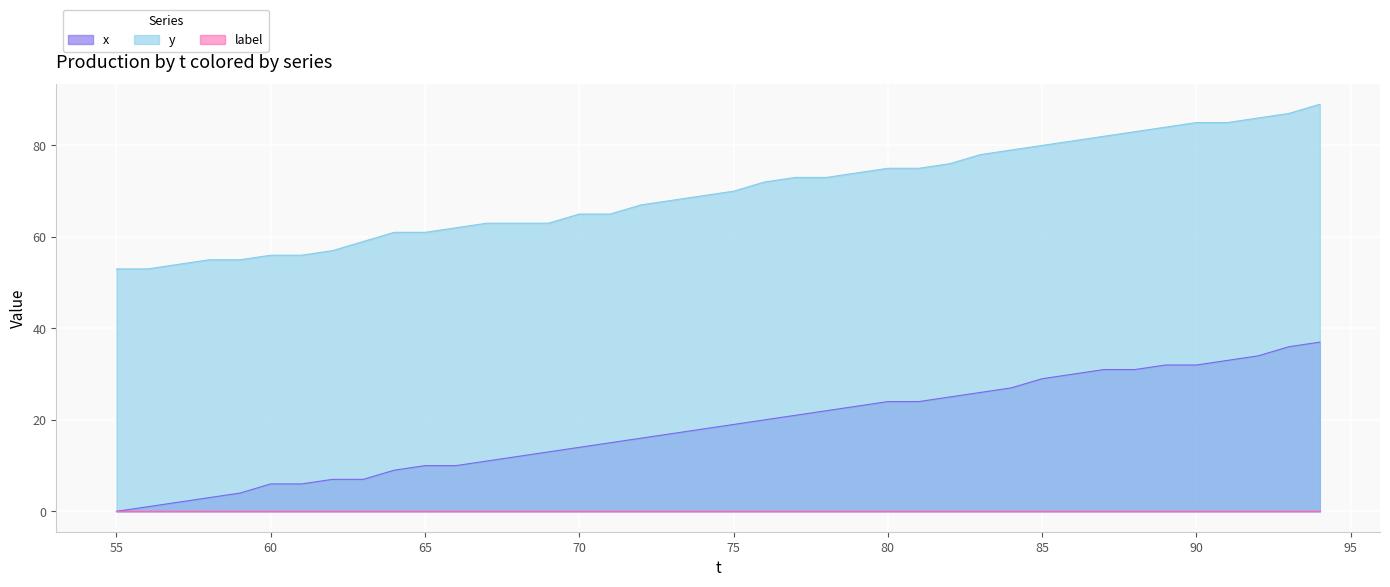

True or false: y and x cross at least once.

False